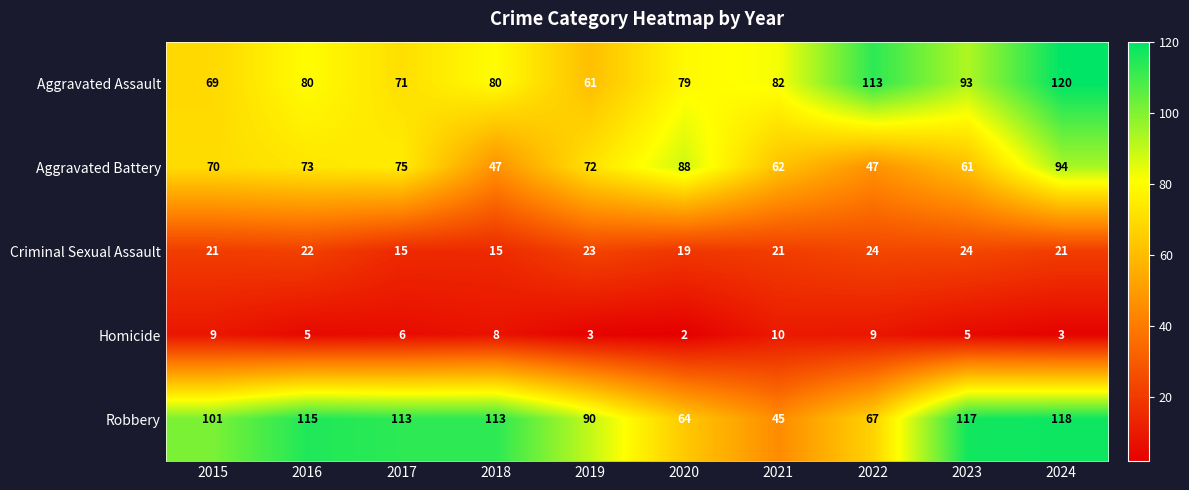

The Criminal Sexual Assault series shows 30 at 2024. True or false?

False